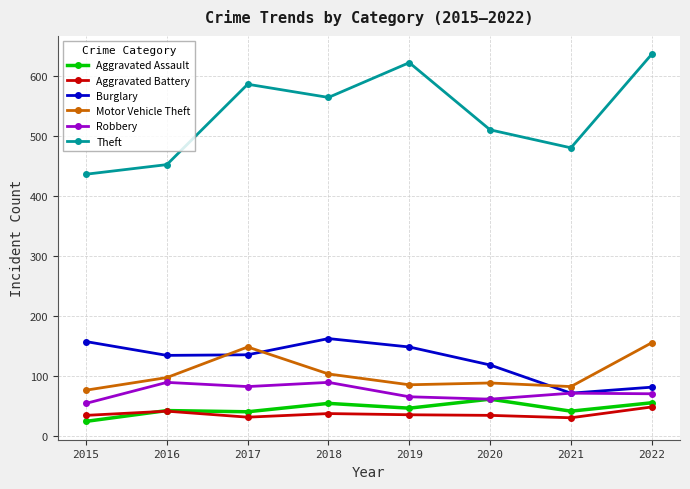

The Robbery series shows 87 at 2020. True or false?

False